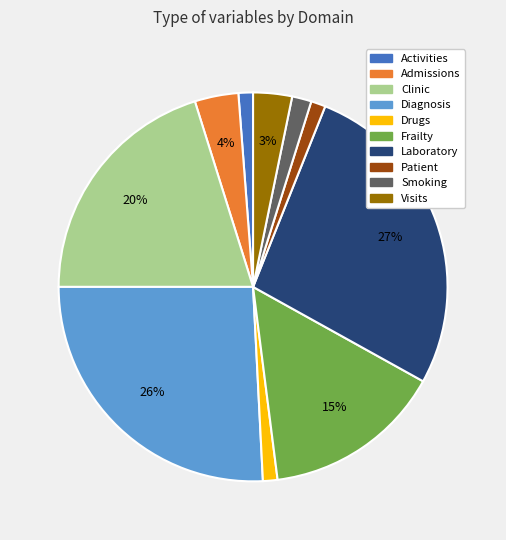

Is Visits the majority of the pie?

No